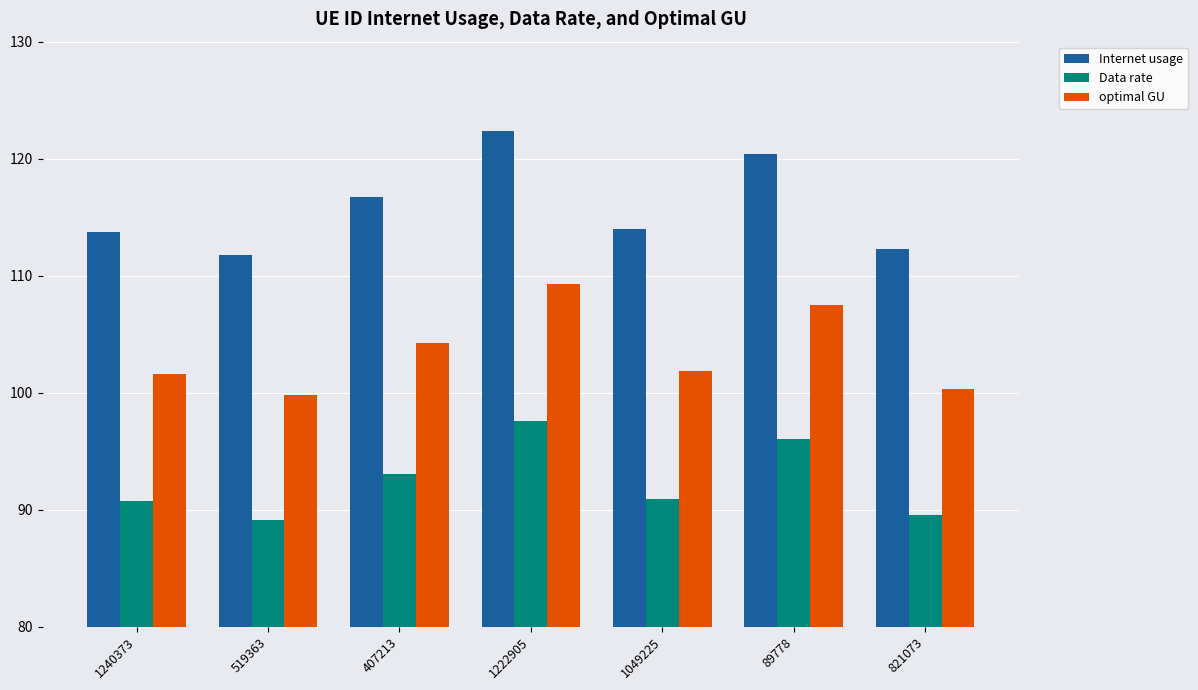

How many data points in optimal GU are less than 101?

2